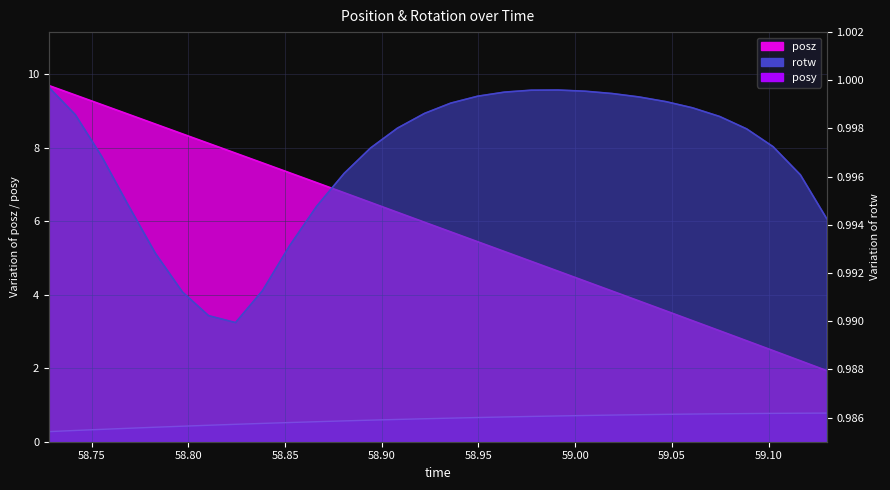

Which series has the largest total across all categories?

posz